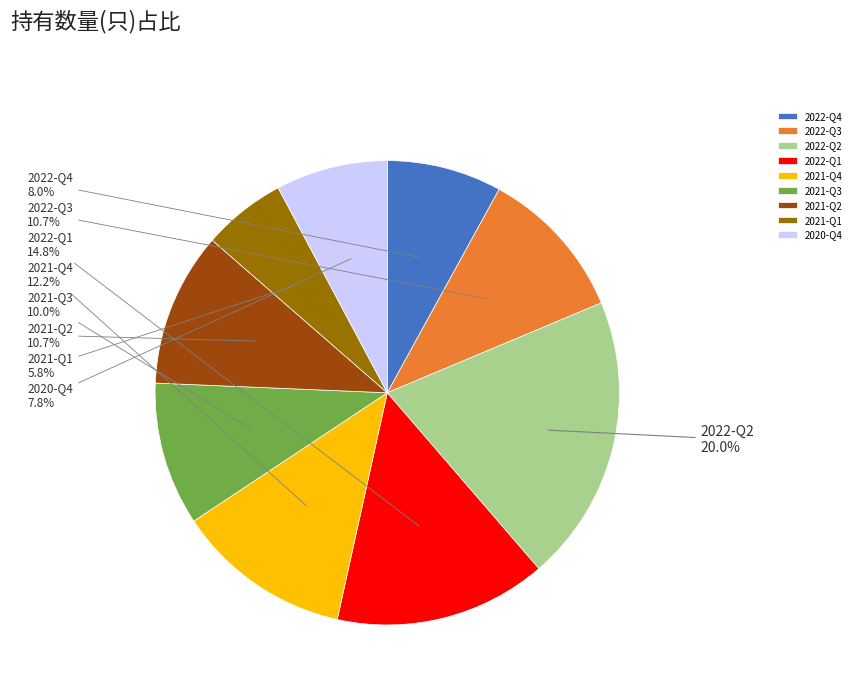

To the nearest percent, what is the difference between the largest and smallest slice percentages?

14%